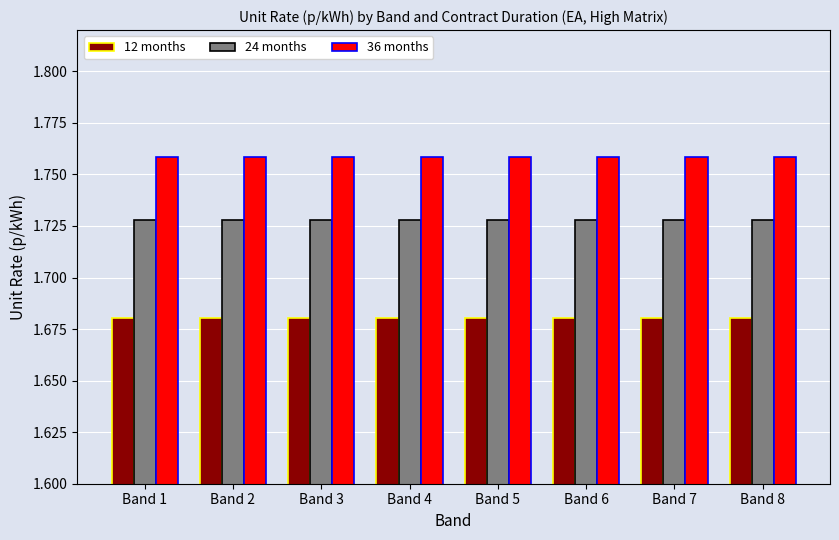

What is the difference between the highest and lowest values at Band 4?

0.1